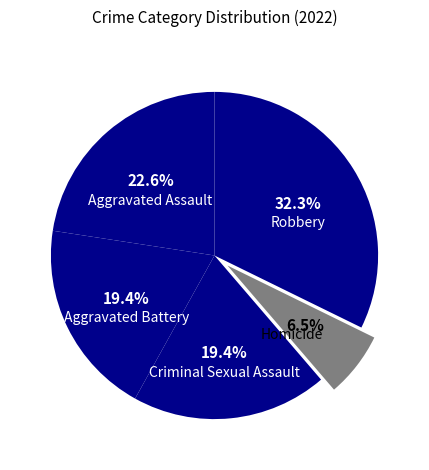

Combined, do Robbery and Homicide account for over 50%?

No